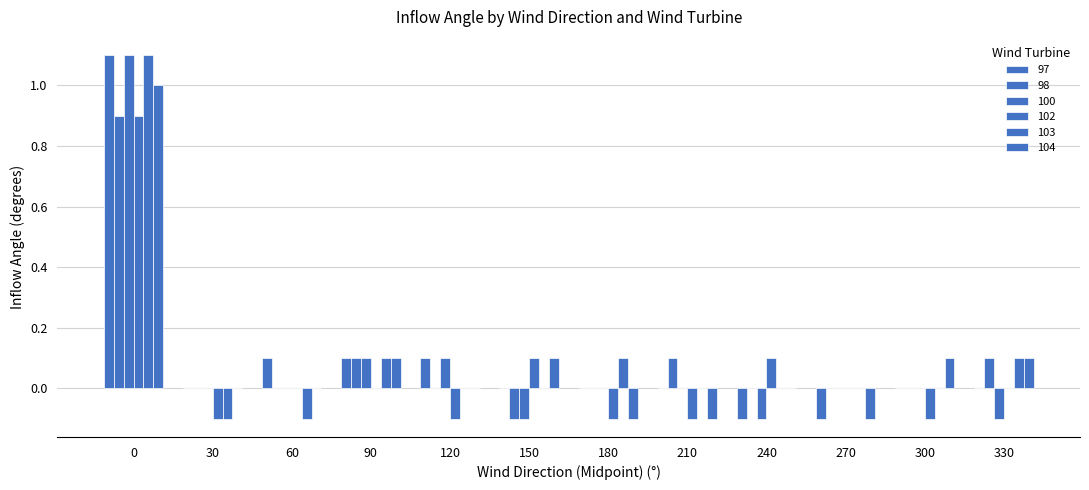

Which category has the lowest value in the 100 series?

150